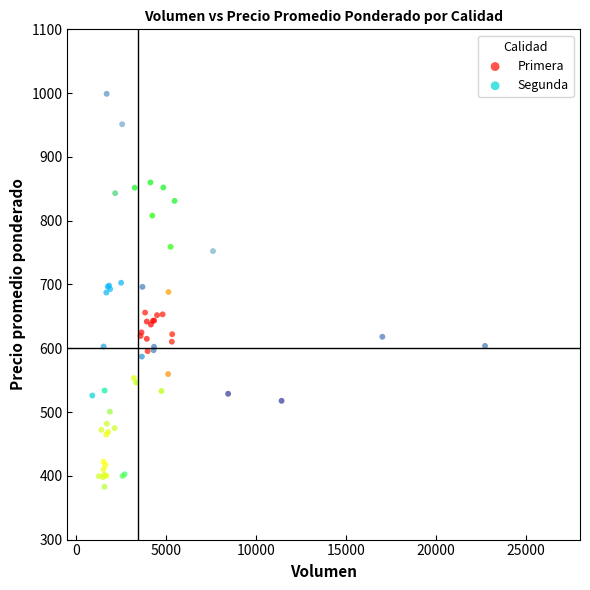

Which series has the largest Y range (max minus min)?

Primera